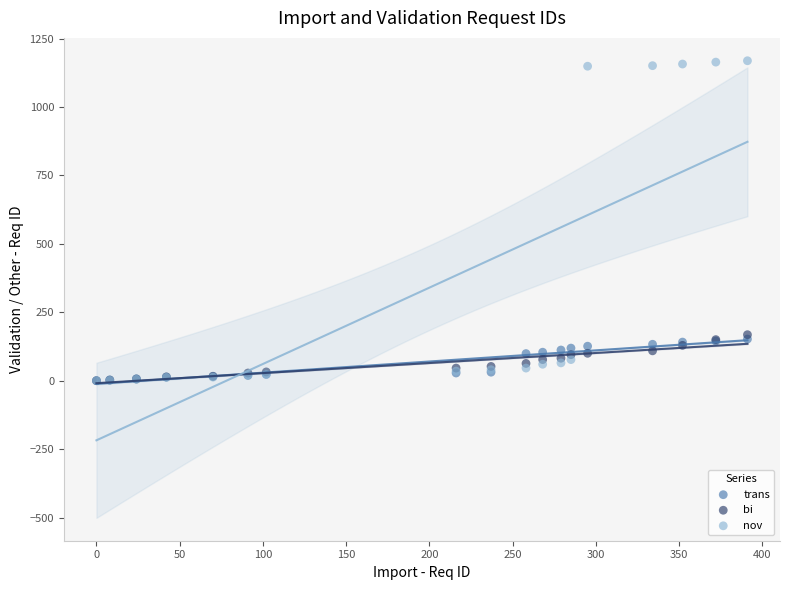

Which series contains the highest Y value?

nov